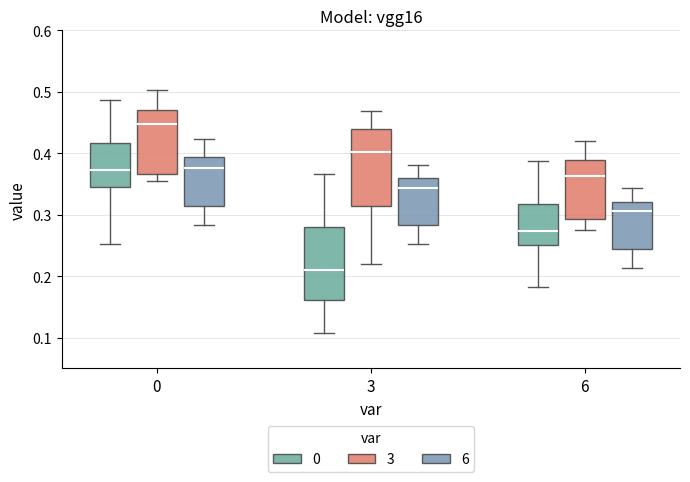

Which box's median line is the highest?

0 (3)